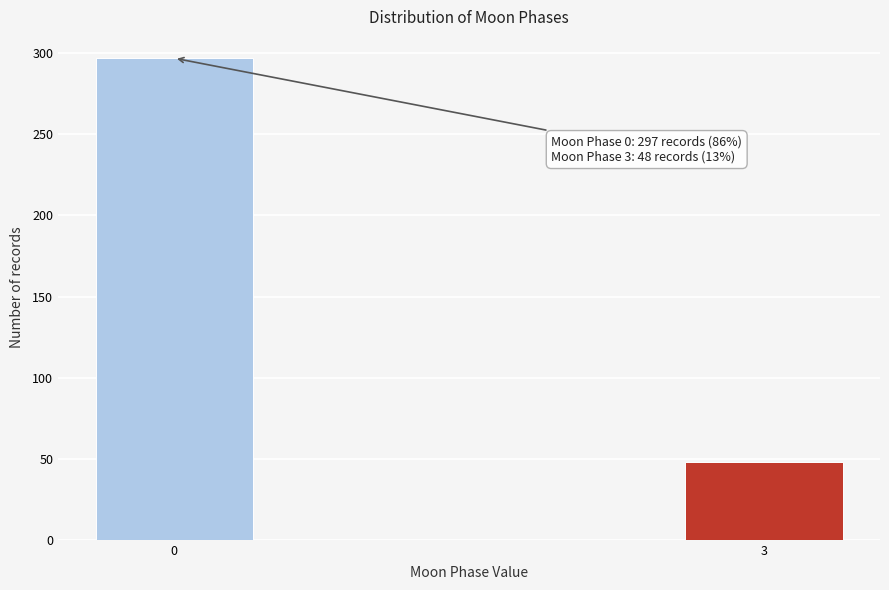

Reading left to right, what are all the values shown in this chart?

297	48